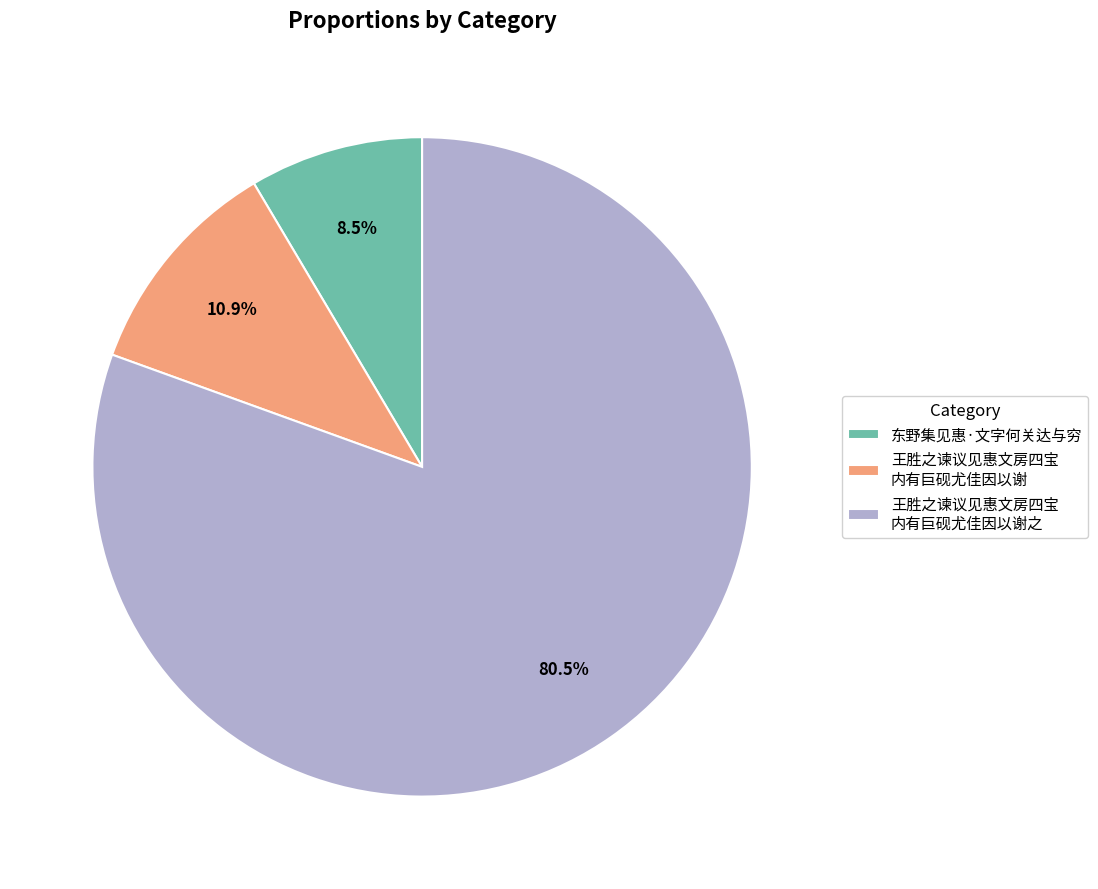

Count the number of slices in the pie.

3